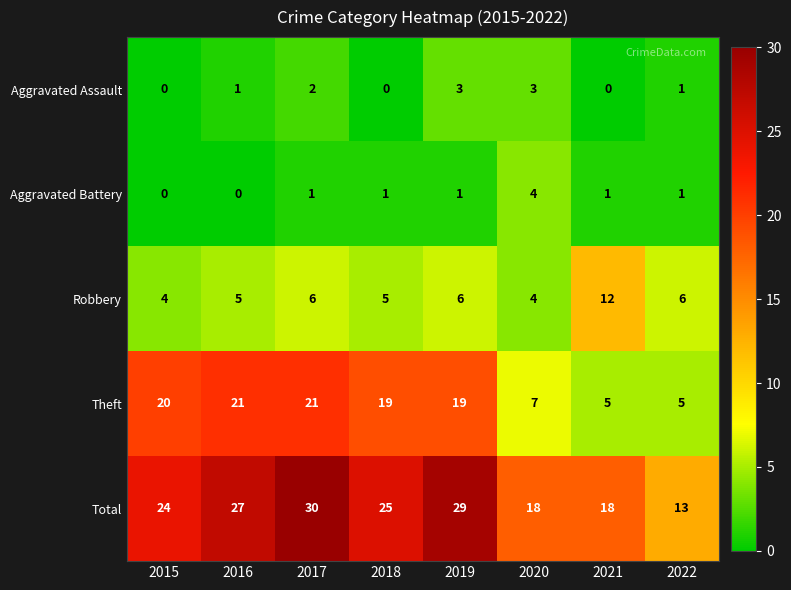

Between 2015 and 2022, which series saw the biggest shift?

Theft